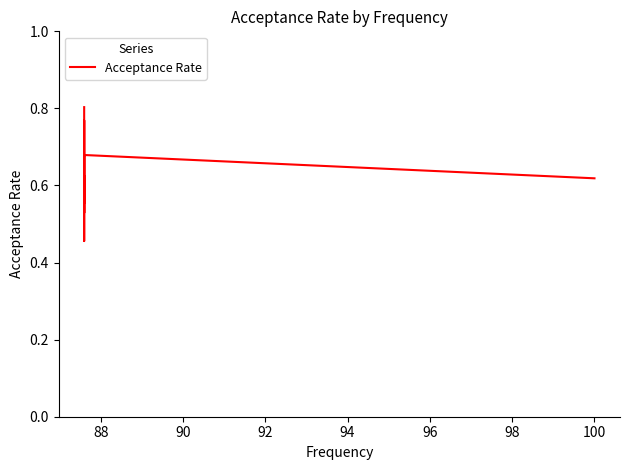

Count the number of categories in the chart.

8